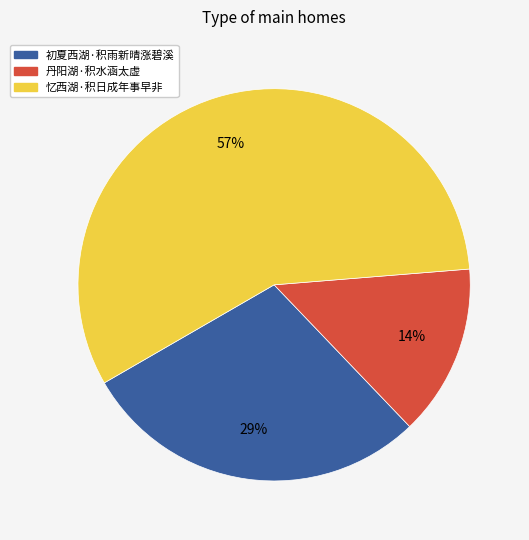

Is it true that 丹阳湖·积水涵太虚 is 14% of the pie?

True